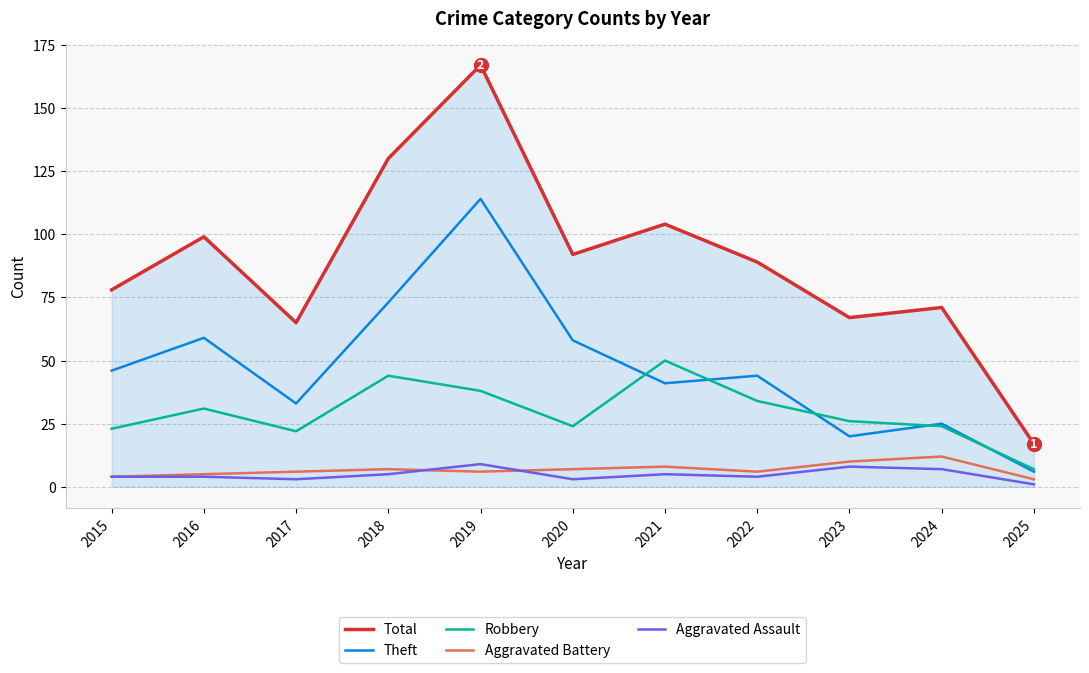

Reading left to right, what are all the values shown in this chart?

Total: 78	99	65	130	167	92	104	89	67	71	17
Theft: 46	59	33	73	114	58	41	44	20	25	6
Robbery: 23	31	22	44	38	24	50	34	26	24	7
Aggravated Battery: 4	5	6	7	6	7	8	6	10	12	3
Aggravated Assault: 4	4	3	5	9	3	5	4	8	7	1